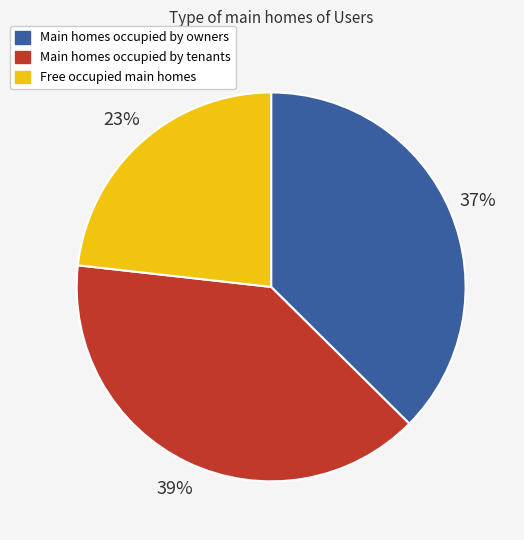

Is it true that Free occupied main homes is 23% of the pie?

True